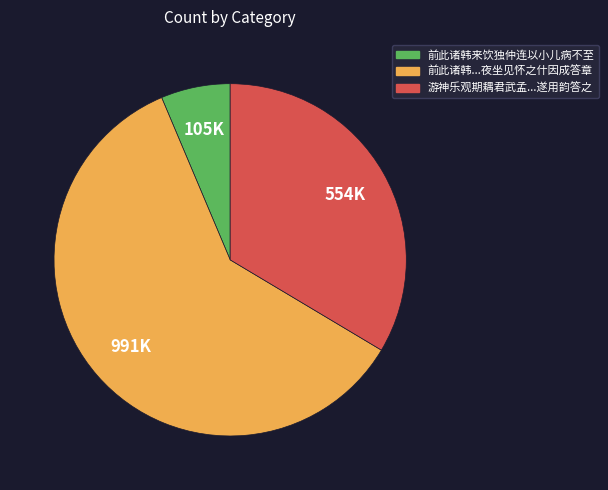

Does any single category account for the majority?

Yes